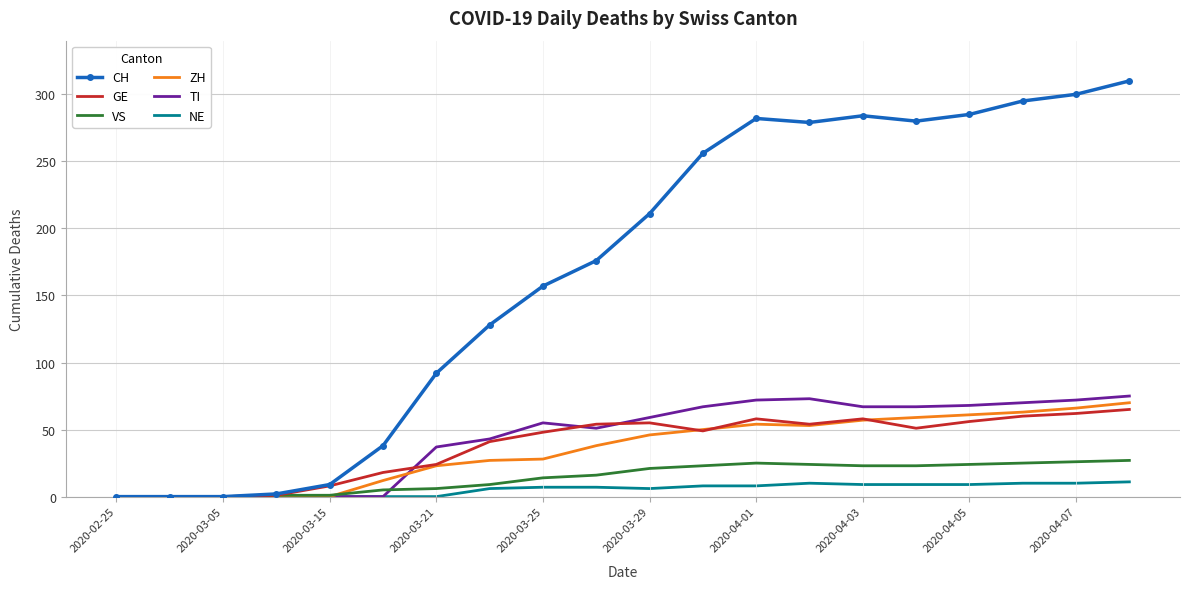

True or false: GE has more than 1 interior local peaks.

True